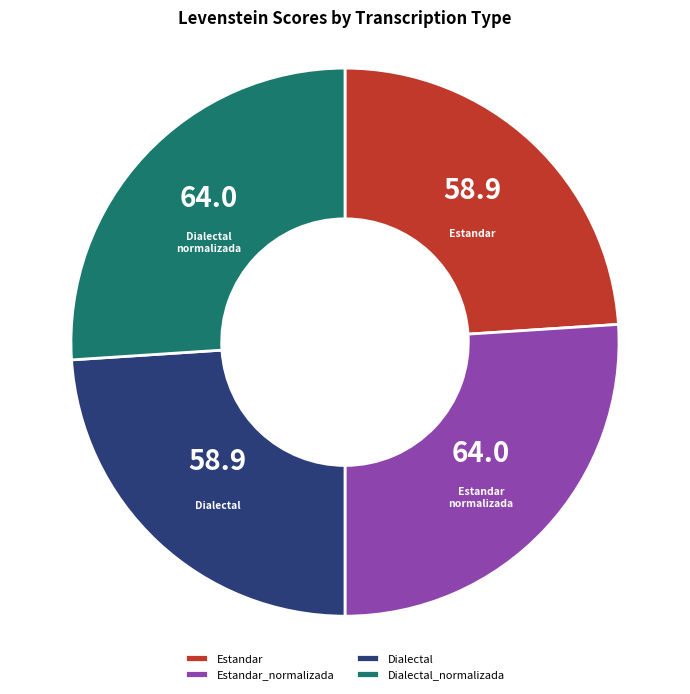

Is it true that Estandar_normalizada is 40% of the pie?

False